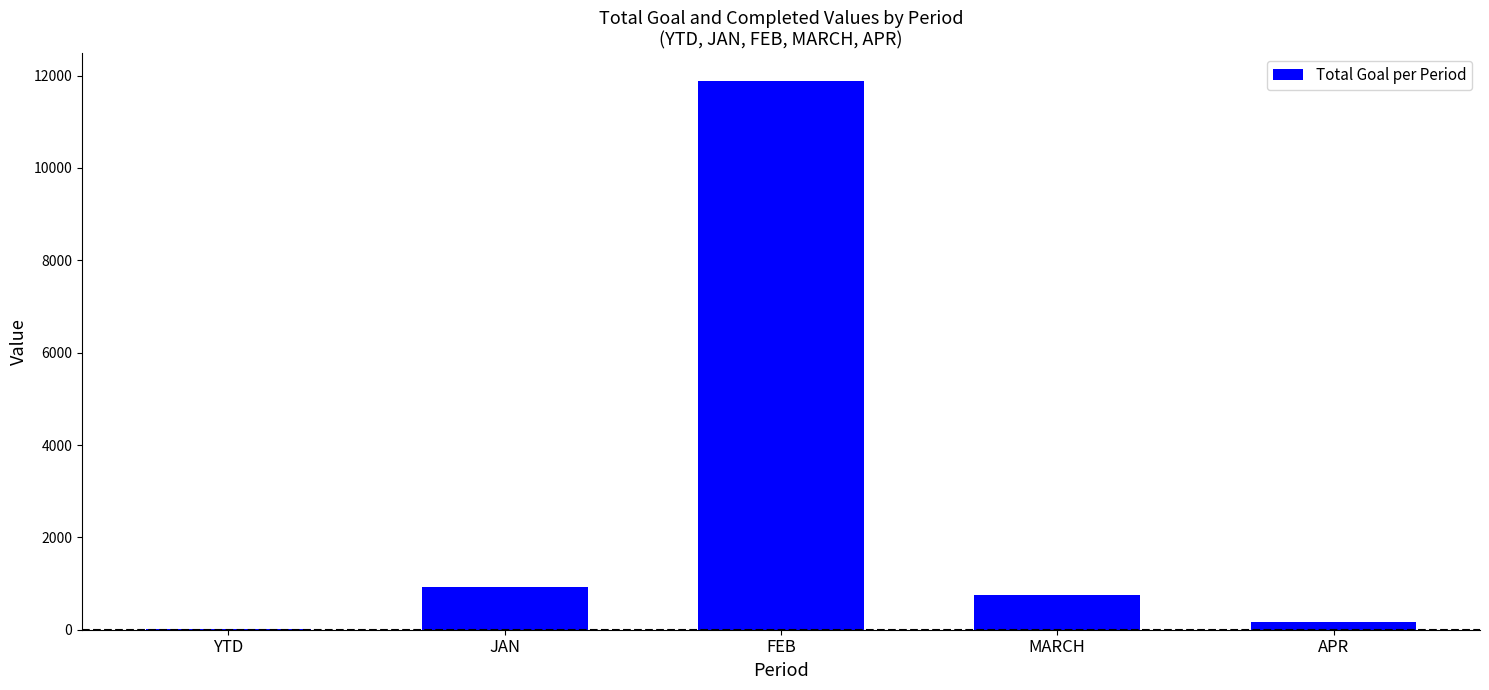

The chart shows a value of 921 at JAN. True or false?

True